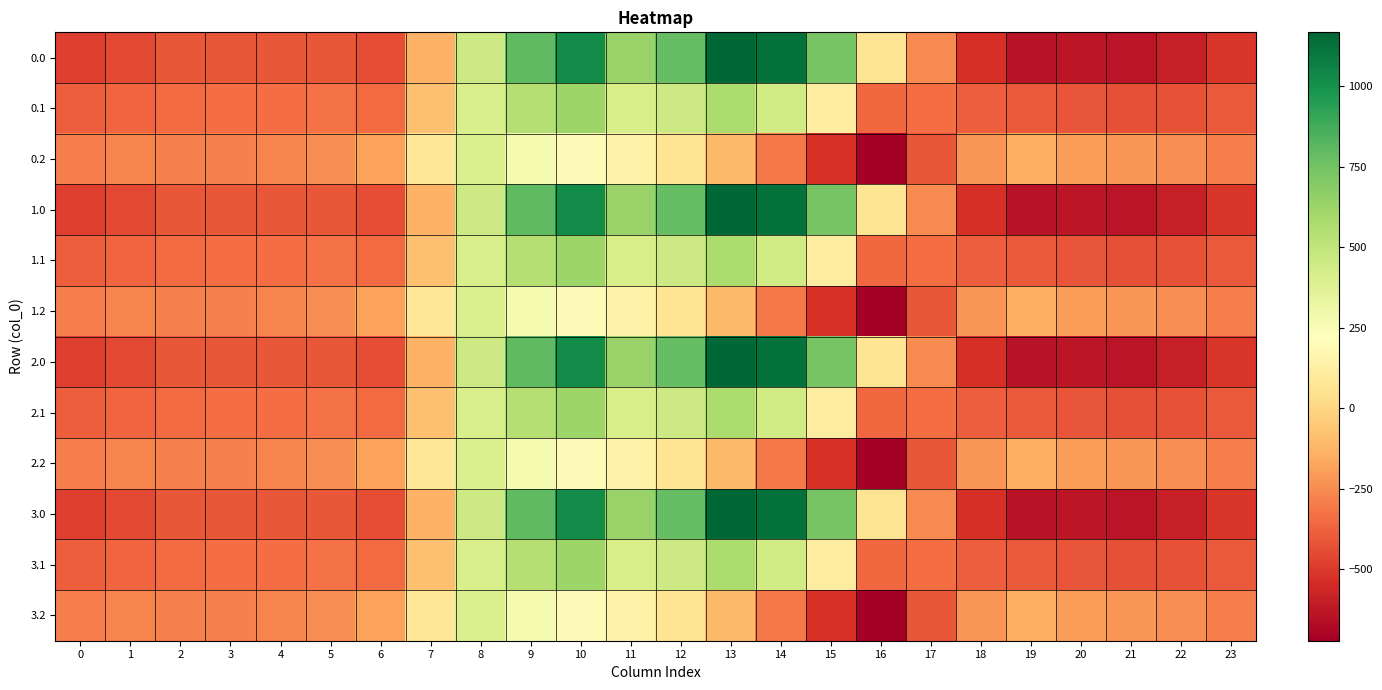

Rank the series at 20 from highest to lowest value.

0.2, 1.2, 2.2, 3.2, 0.1, 1.1, 2.1, 3.1, 0.0, 1.0, 2.0, 3.0